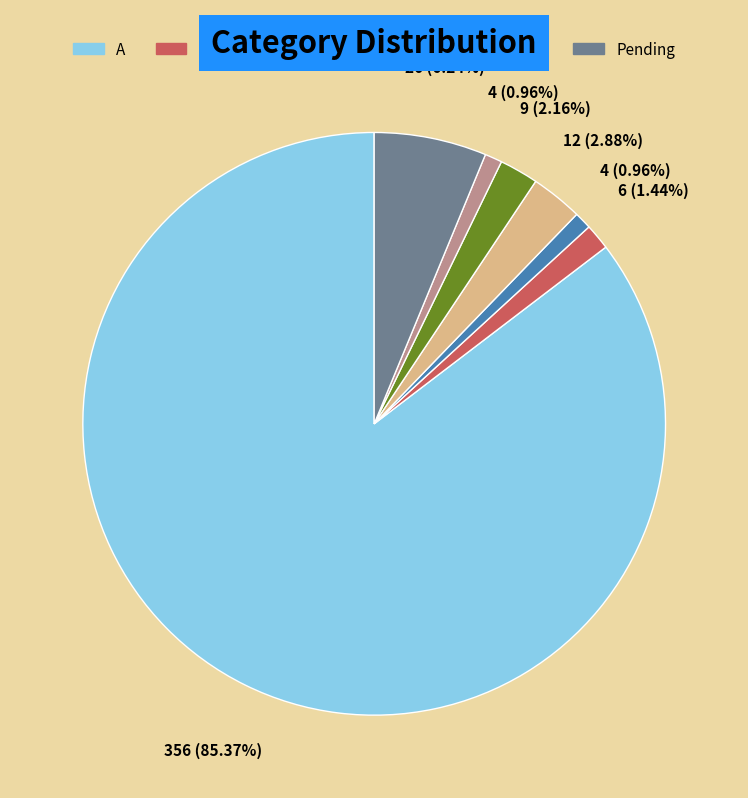

How many segments does this pie chart have?

7